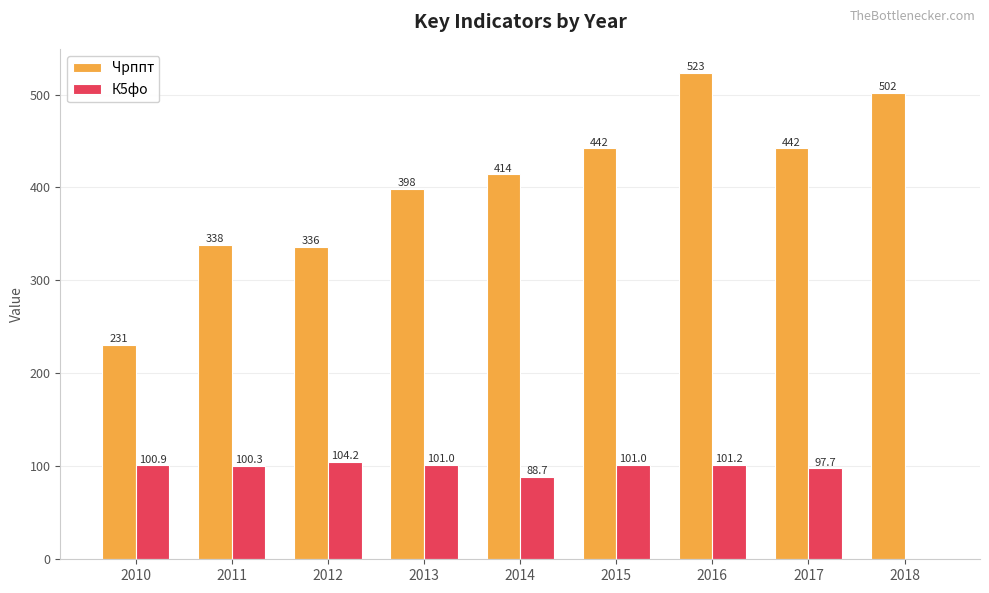

Reading right to left, transcribe all the data shown in this chart.

Чрппт: 502.0	442.0	523.0	442.0	414.0	398.0	336.0	338.0	231.0
К5фо: 0.0	97.7	101.2	101.0	88.7	101.0	104.2	100.3	100.9